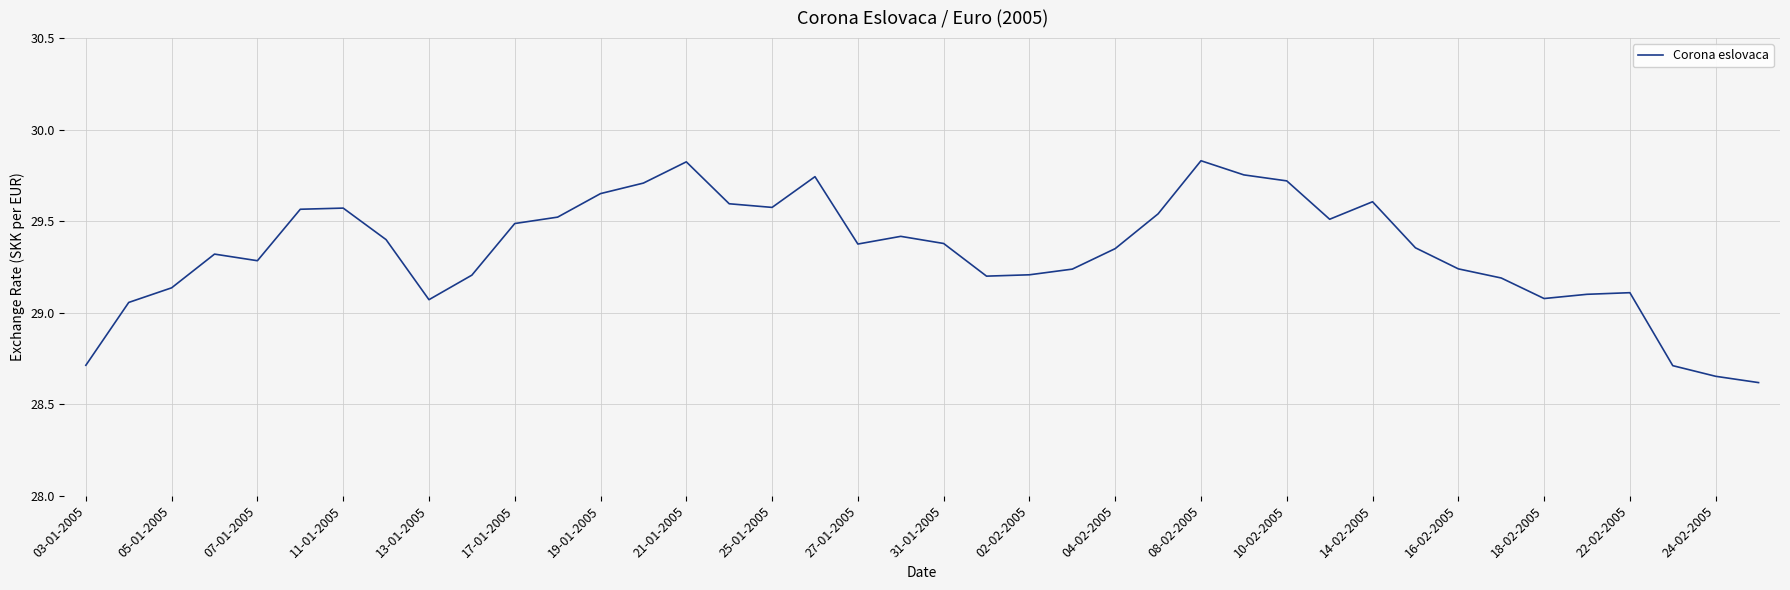

What is the minimum value shown in the chart?

28.6